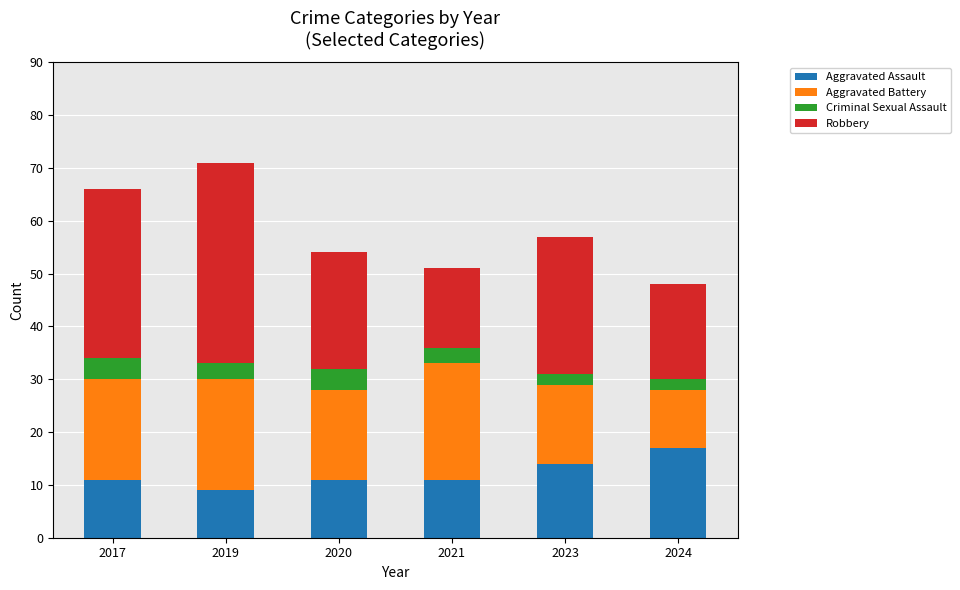

Does the chart contain any negative values?

No